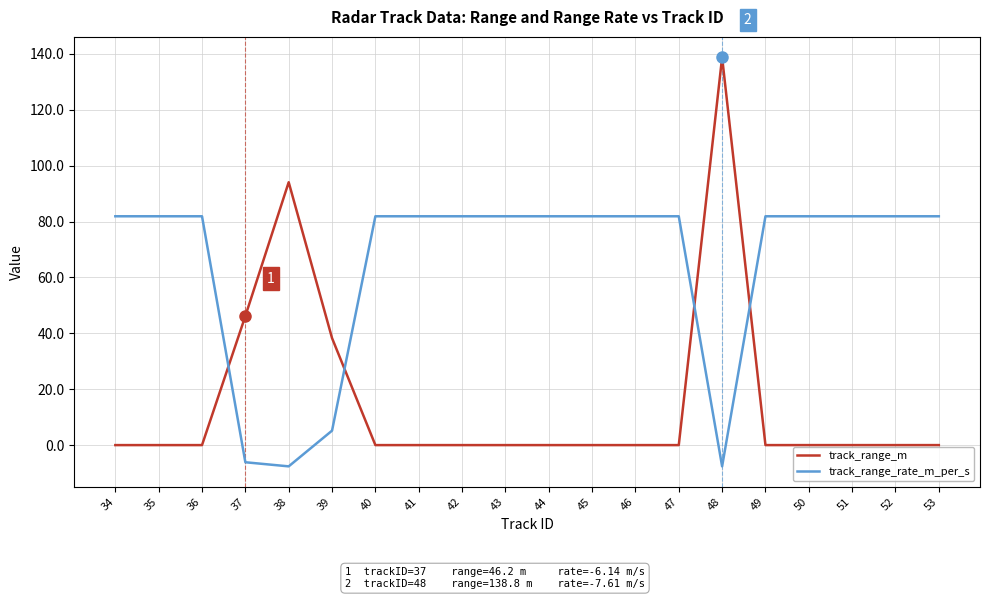

What is the total value across all series at 42?

81.9